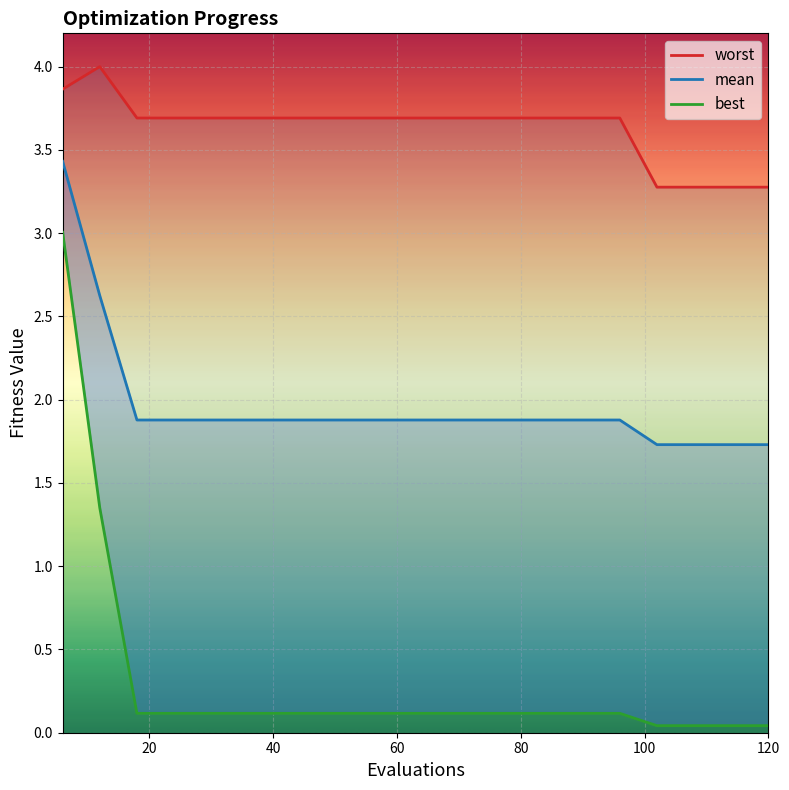

What is the value of the mean point at the 5th from the left?

1.9